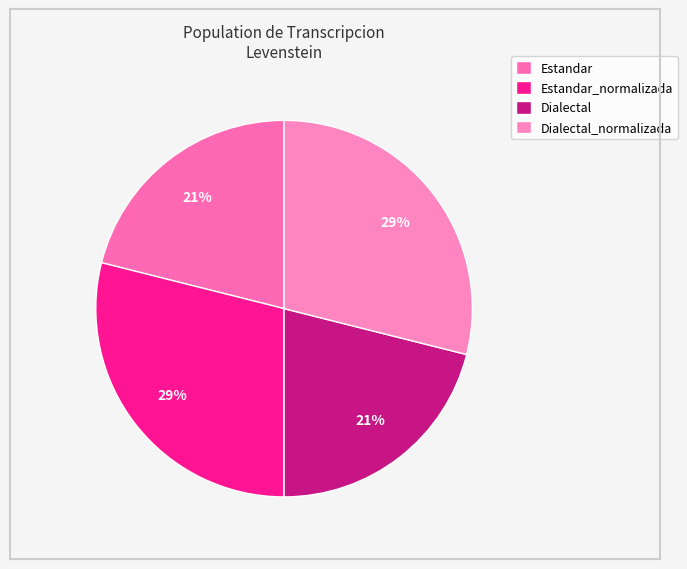

To the nearest percent, what is the combined percentage of Estandar and Dialectal_normalizada?

50%